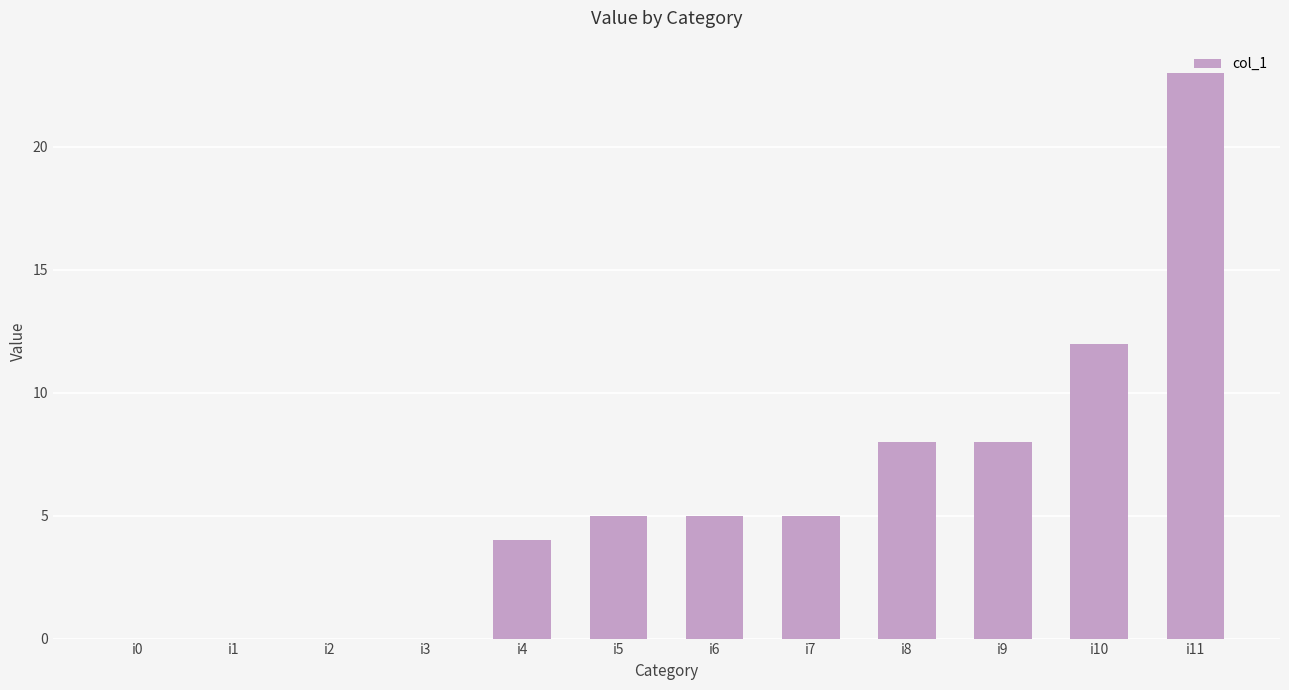

What is the sum of all values?

70